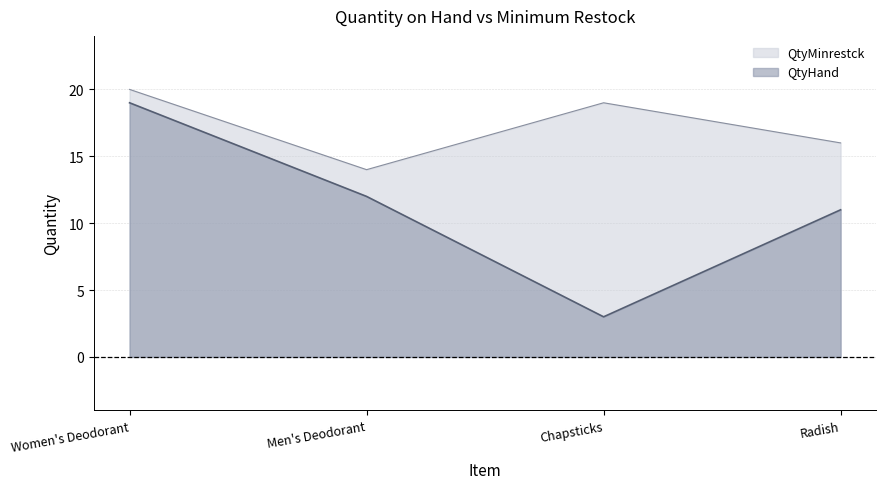

True or false: QtyHand has more than 0 points higher than both neighbors.

False